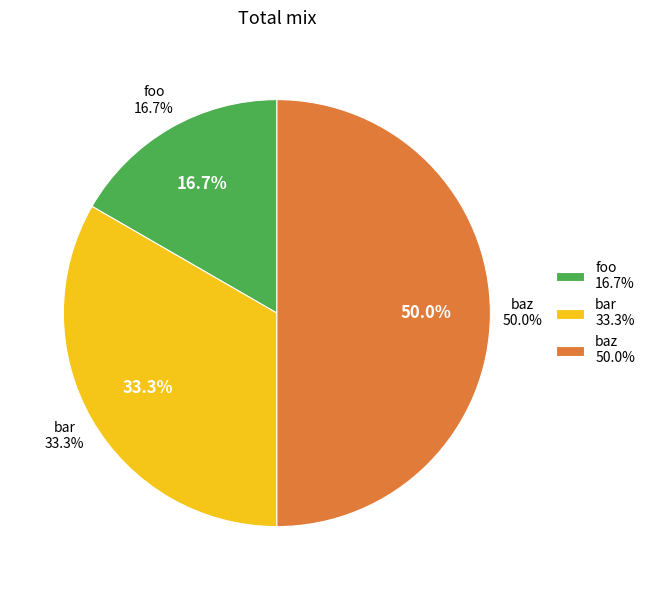

How many slices are in this pie chart?

3